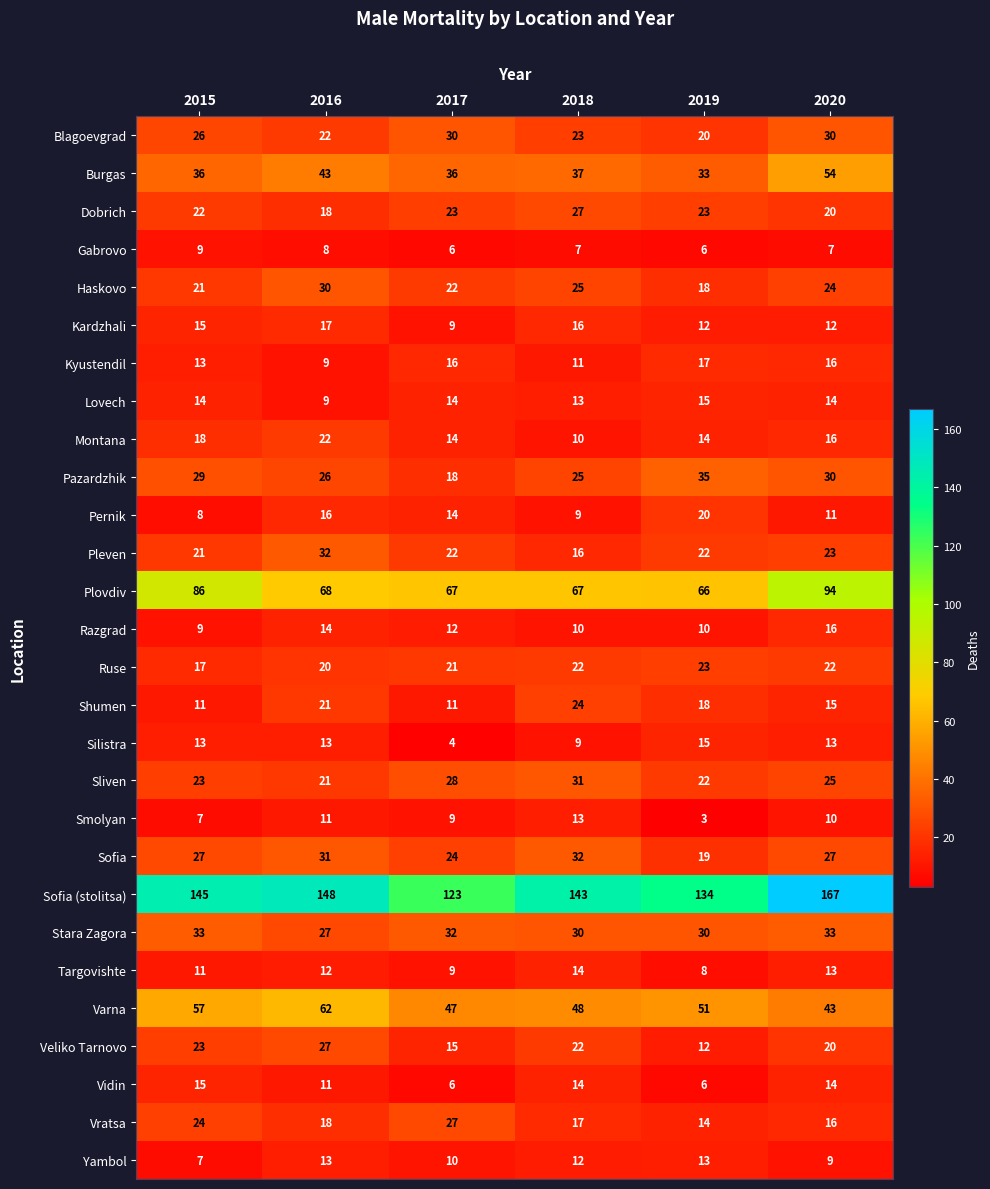

What value does the Veliko Tarnovo series have at 2017, to the nearest 5?

15